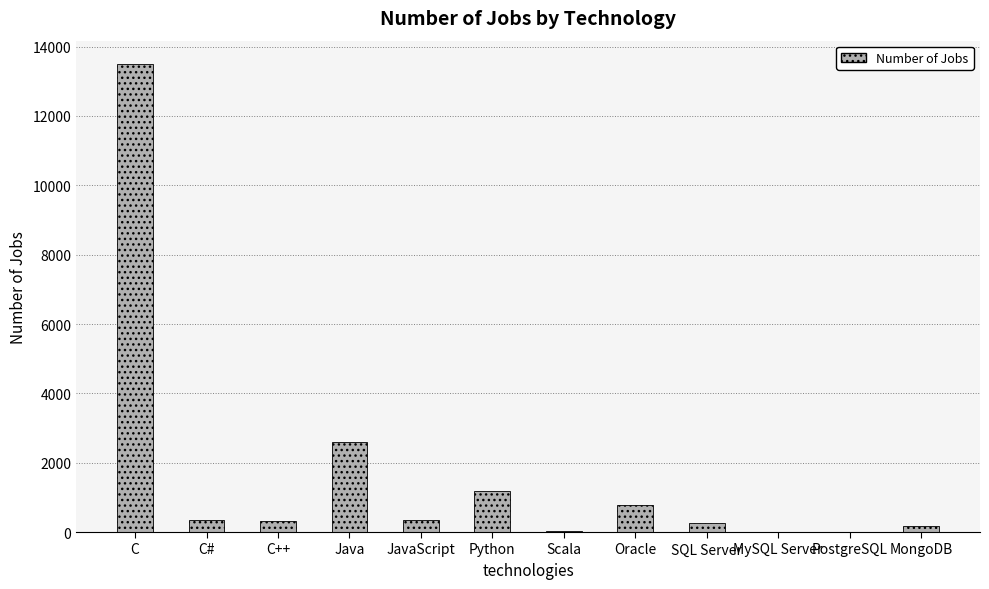

How many categories are shown in the chart?

12